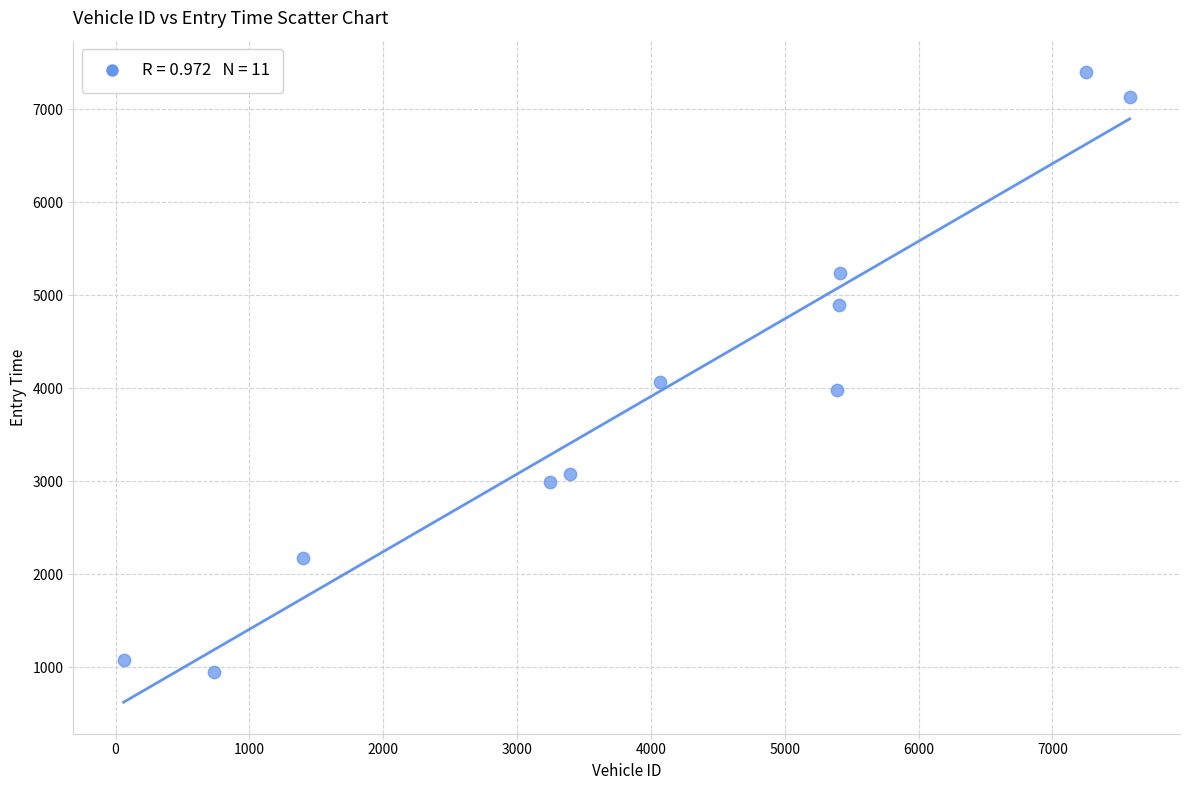

What is the average Y value?

3909.3